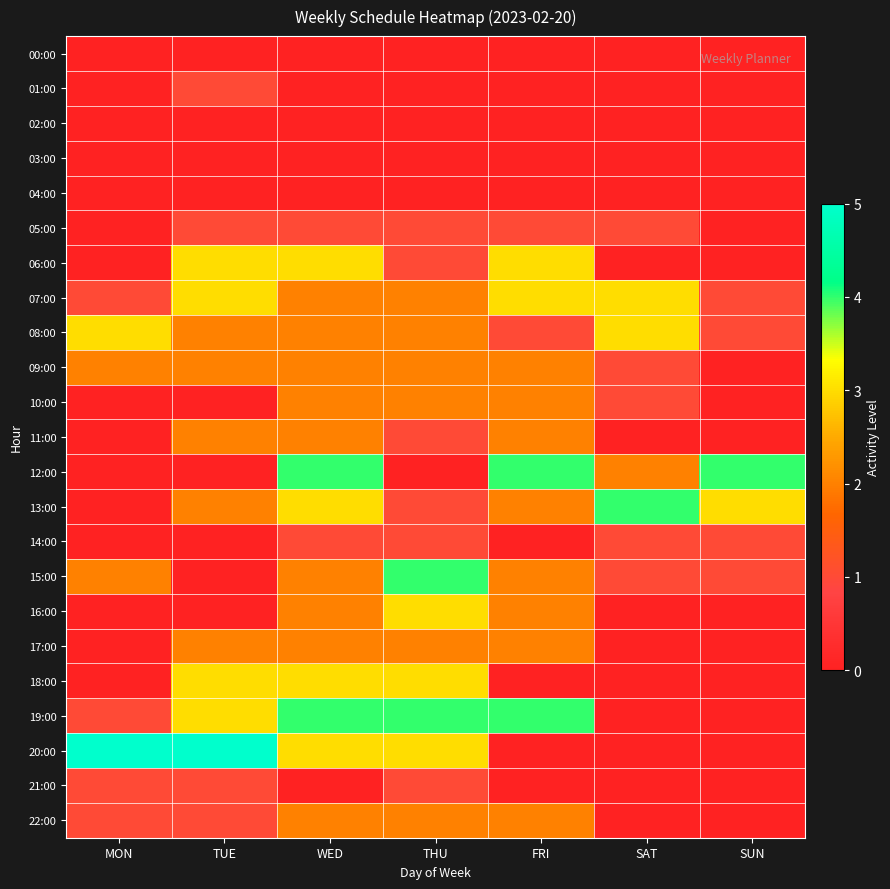

Reading left to right, transcribe all the data shown in this chart.

00:00: MON=0	TUE=0	WED=0	THU=0	FRI=0	SAT=0	SUN=0
01:00: MON=0	TUE=1	WED=0	THU=0	FRI=0	SAT=0	SUN=0
02:00: MON=0	TUE=0	WED=0	THU=0	FRI=0	SAT=0	SUN=0
03:00: MON=0	TUE=0	WED=0	THU=0	FRI=0	SAT=0	SUN=0
04:00: MON=0	TUE=0	WED=0	THU=0	FRI=0	SAT=0	SUN=0
05:00: MON=0	TUE=1	WED=1	THU=1	FRI=1	SAT=1	SUN=0
06:00: MON=0	TUE=3	WED=3	THU=1	FRI=3	SAT=0	SUN=0
07:00: MON=1	TUE=3	WED=2	THU=2	FRI=3	SAT=3	SUN=1
08:00: MON=3	TUE=2	WED=2	THU=2	FRI=1	SAT=3	SUN=1
09:00: MON=2	TUE=2	WED=2	THU=2	FRI=2	SAT=1	SUN=0
10:00: MON=0	TUE=0	WED=2	THU=2	FRI=2	SAT=1	SUN=0
11:00: MON=0	TUE=2	WED=2	THU=1	FRI=2	SAT=0	SUN=0
12:00: MON=0	TUE=0	WED=4	THU=0	FRI=4	SAT=2	SUN=4
13:00: MON=0	TUE=2	WED=3	THU=1	FRI=2	SAT=4	SUN=3
14:00: MON=0	TUE=0	WED=1	THU=1	FRI=0	SAT=1	SUN=1
15:00: MON=2	TUE=0	WED=2	THU=4	FRI=2	SAT=1	SUN=1
16:00: MON=0	TUE=0	WED=2	THU=3	FRI=2	SAT=0	SUN=0
17:00: MON=0	TUE=2	WED=2	THU=2	FRI=2	SAT=0	SUN=0
18:00: MON=0	TUE=3	WED=3	THU=3	FRI=0	SAT=0	SUN=0
19:00: MON=1	TUE=3	WED=4	THU=4	FRI=4	SAT=0	SUN=0
20:00: MON=5	TUE=5	WED=3	THU=3	FRI=0	SAT=0	SUN=0
21:00: MON=1	TUE=1	WED=0	THU=1	FRI=0	SAT=0	SUN=0
22:00: MON=1	TUE=1	WED=2	THU=2	FRI=2	SAT=0	SUN=0